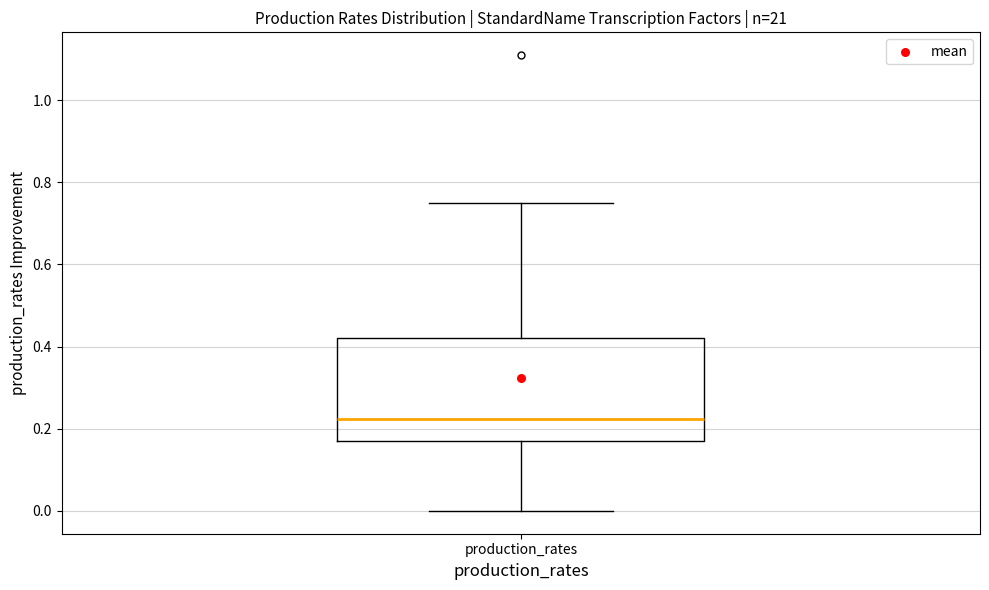

Where is the upper edge of the box for production_rates on the y-axis? The values are not printed on the chart, so give them approximately, as read against the axis.

0.42